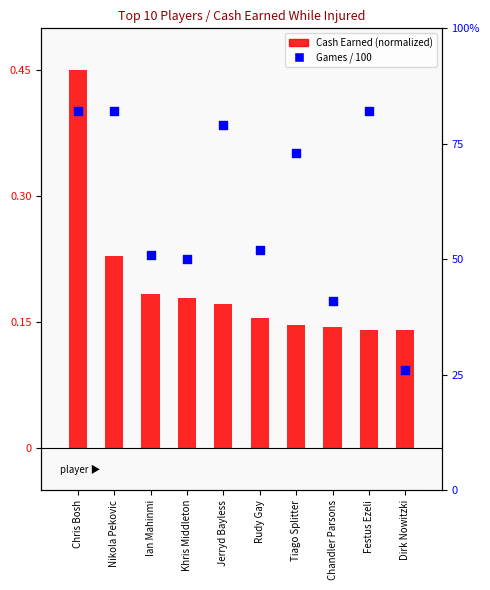

Which series has the largest total across all categories?

Games played / 100